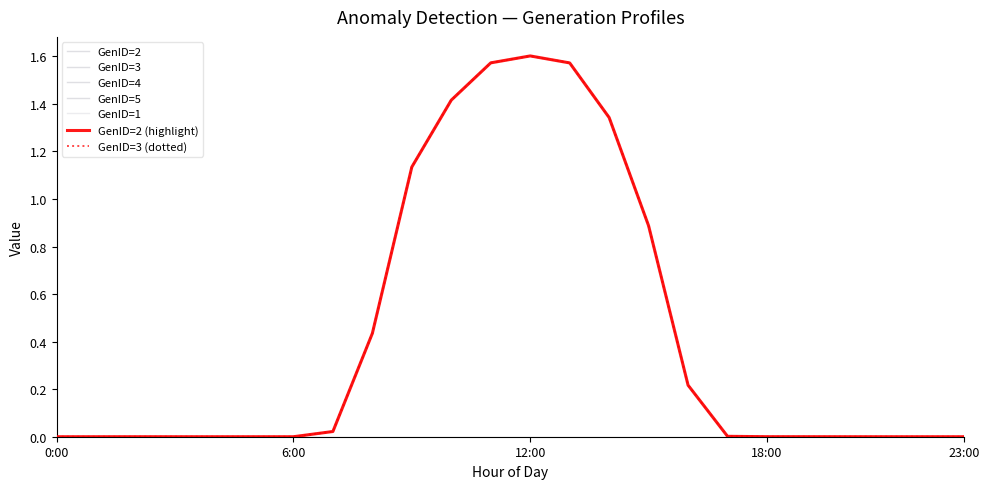

At which label does GenID=3 reach its peak?

12:00